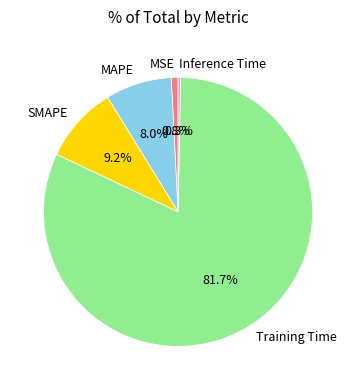

How many slices are in this pie chart?

5